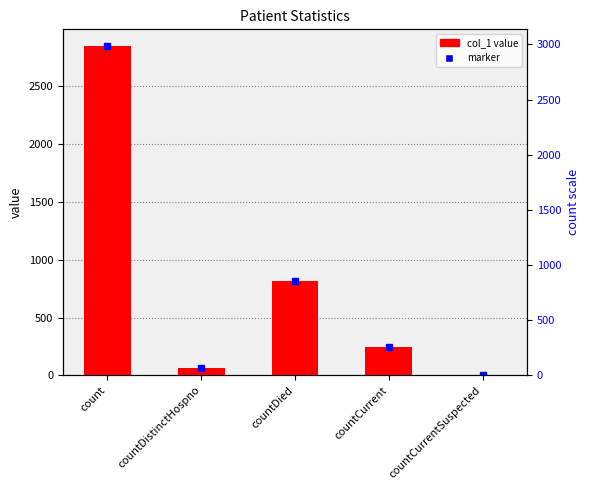

How many data points are above 249?

2